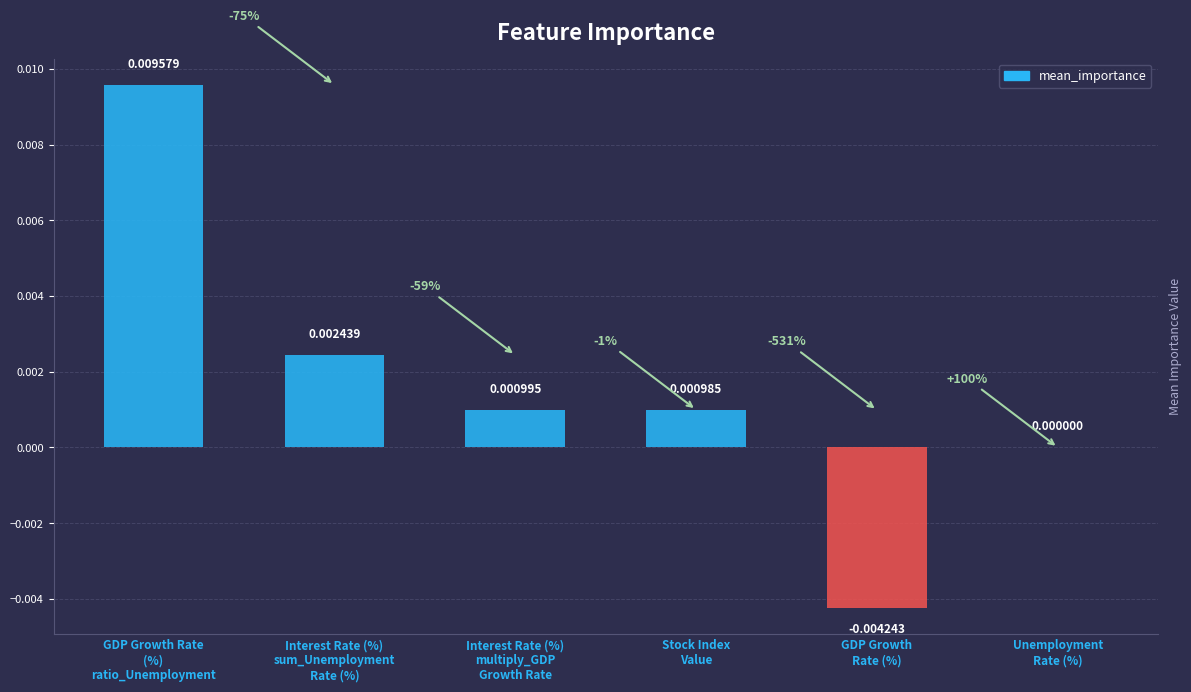

The value at Interest Rate (%)
multiply_GDP
Growth Rate is 0.0. True or false?

False